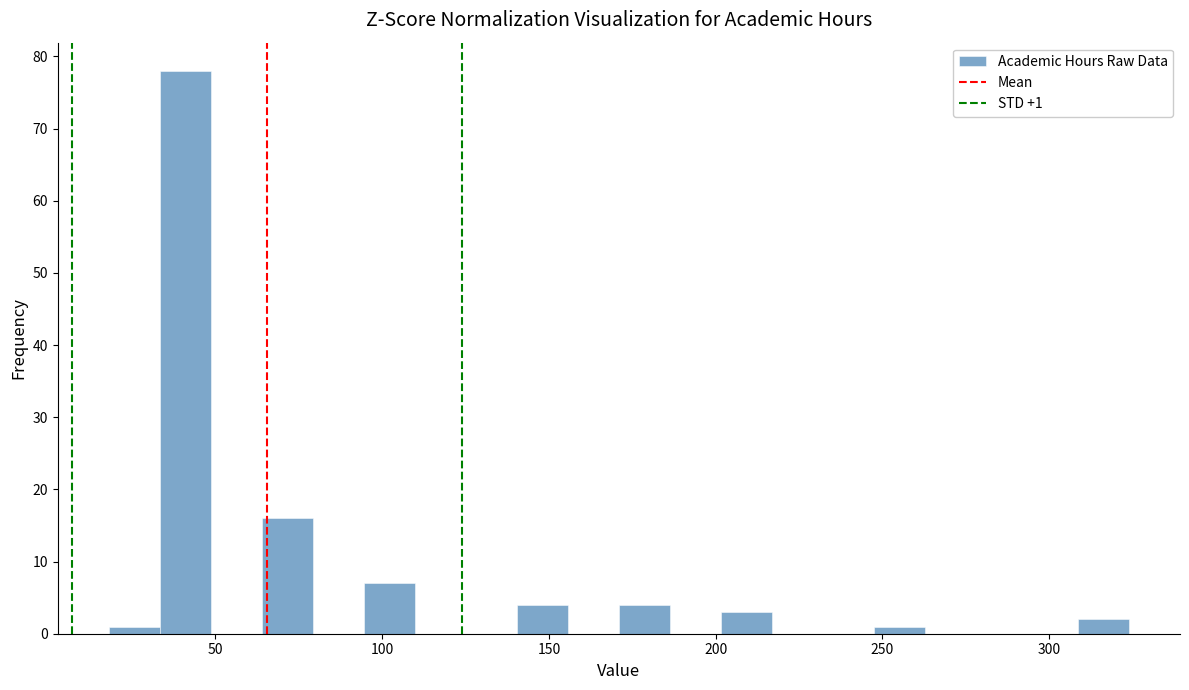

Around what value on the x-axis is the tallest bar? Give the approximate position of its centre, as read against the axis.

40